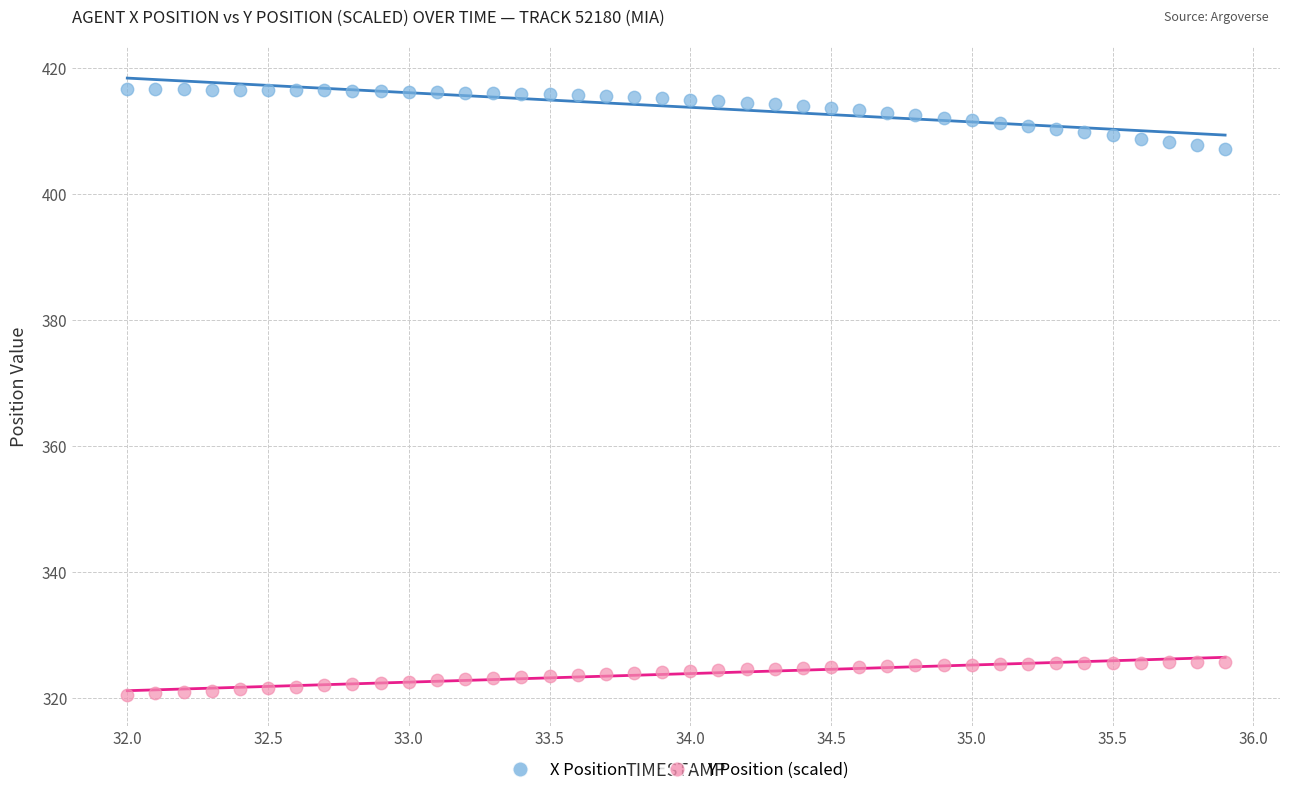

Across all data points, what is the range of X values (max minus min)?

3.9